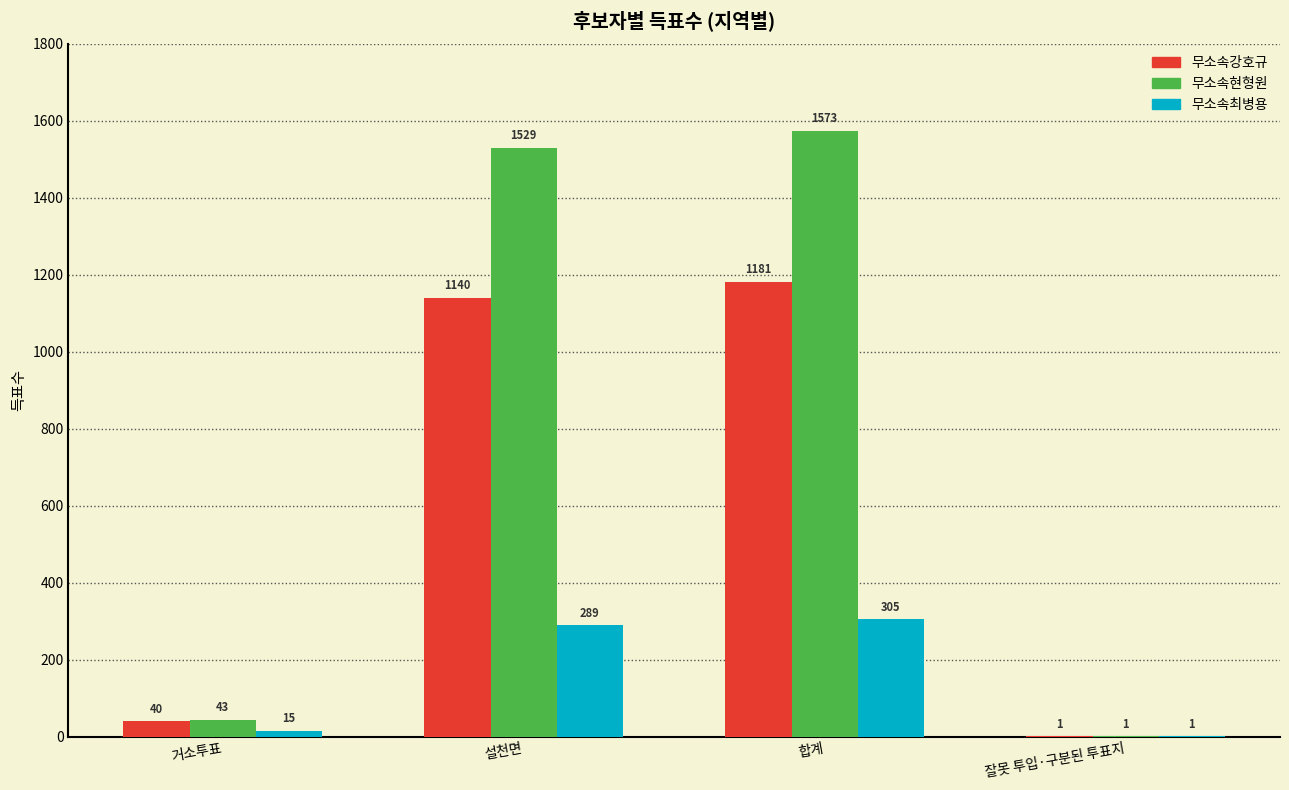

Which series has the largest total across all categories?

무소속현형원